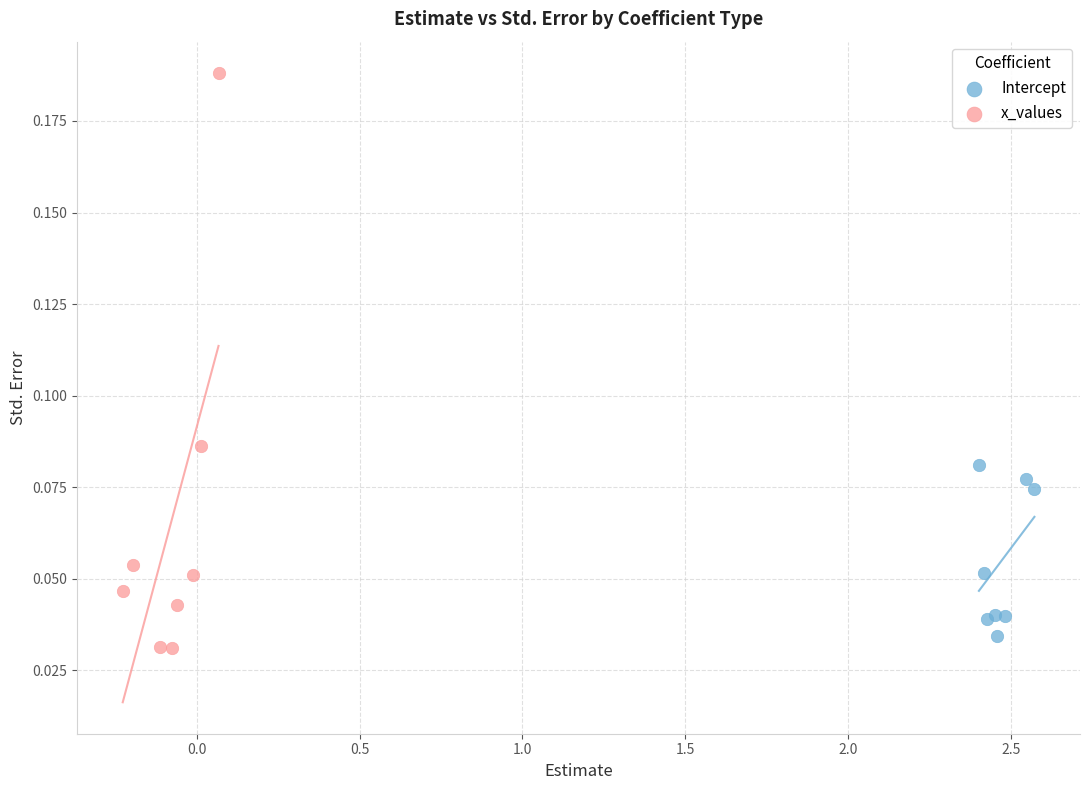

Which series reaches the maximum Y coordinate?

x_values